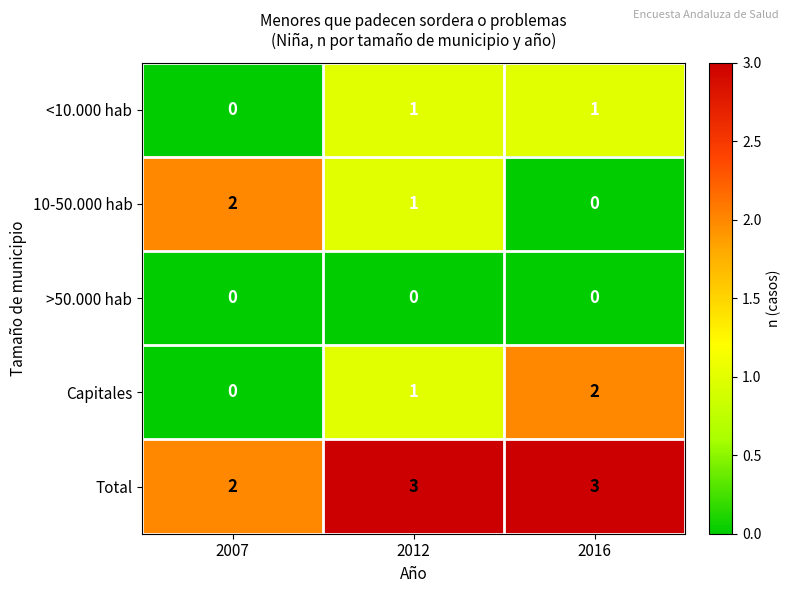

Which series has the largest total across all categories?

Total